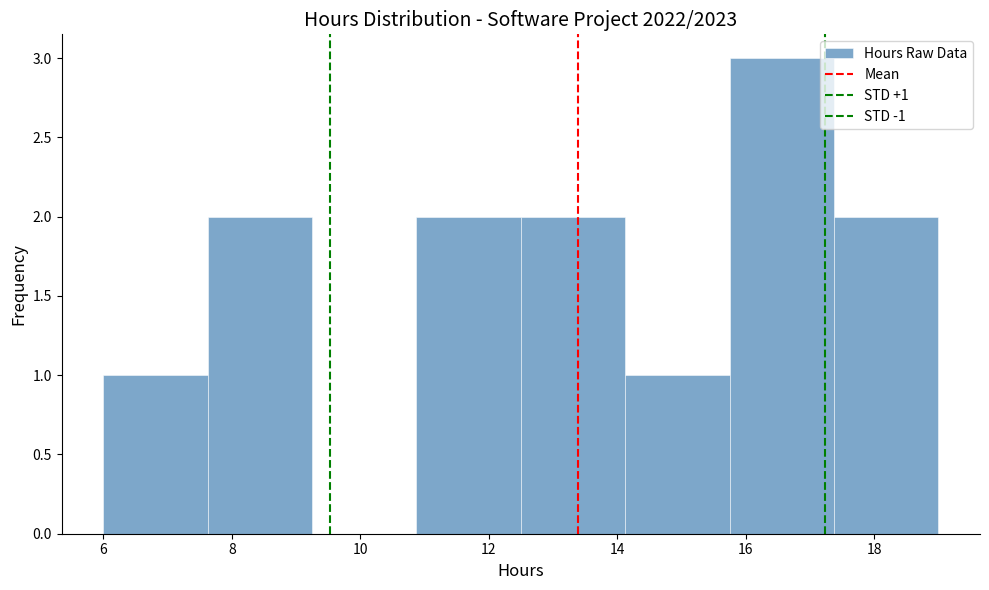

Over which range of the x-axis is the bar tallest?

15.8 to 17.4